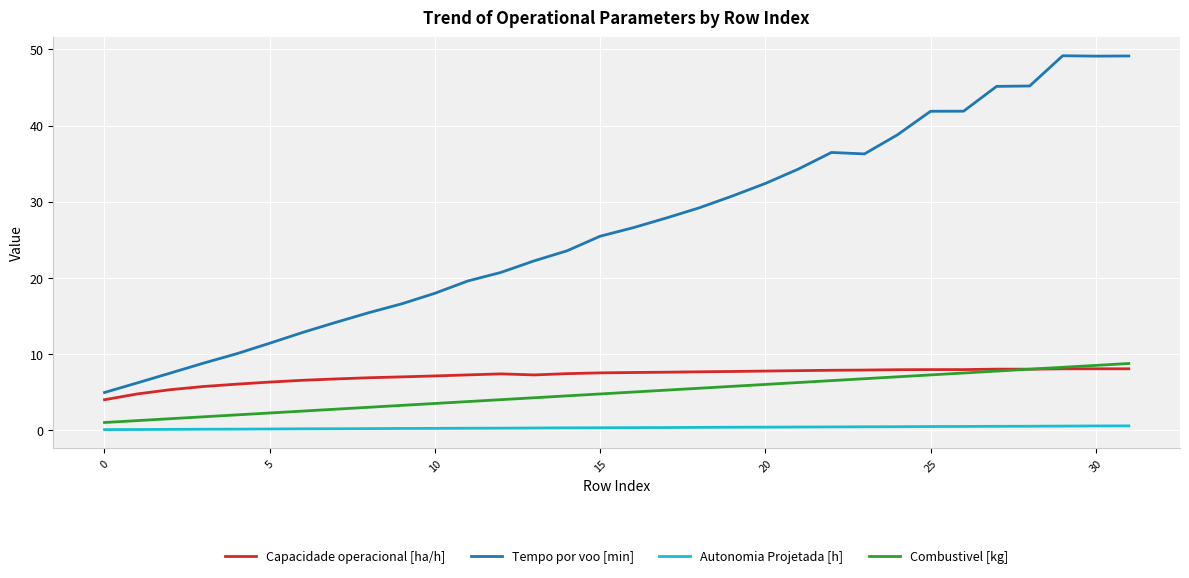

Which series has the widest spread of values?

Tempo por voo [min]